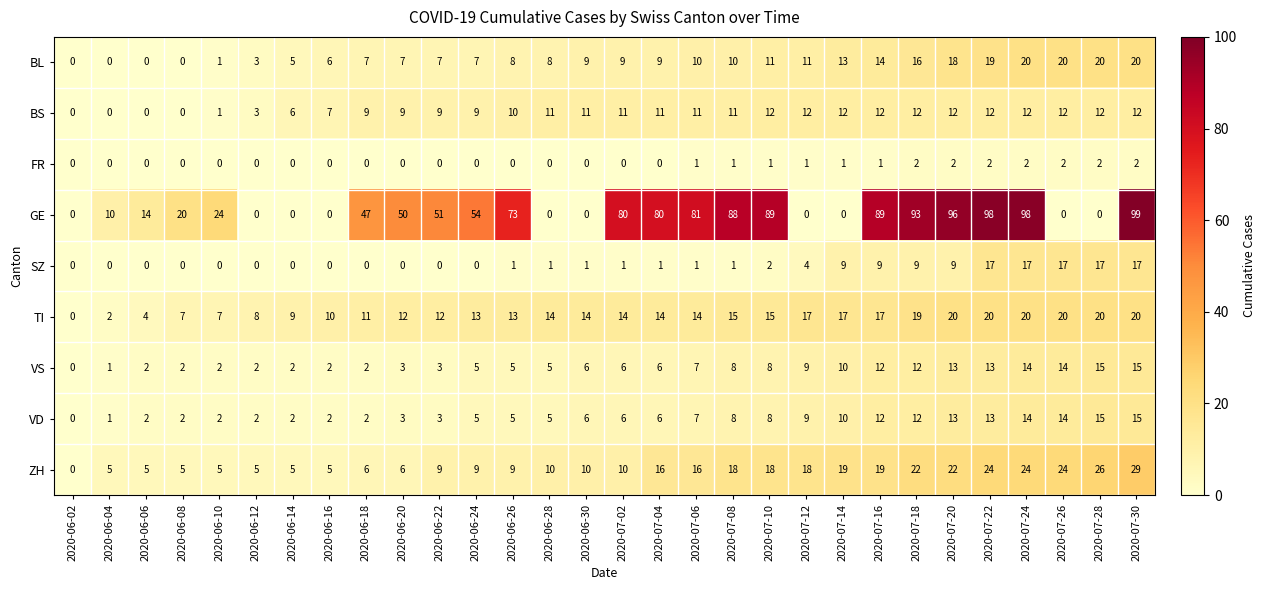

The GE series shows 32 at 2020-07-10. True or false?

False